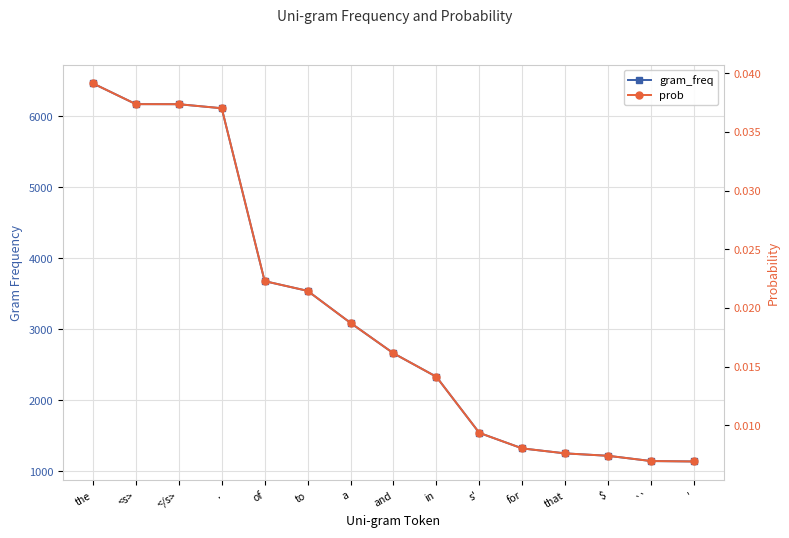

True or false: prob and gram_freq intersect in this chart.

False